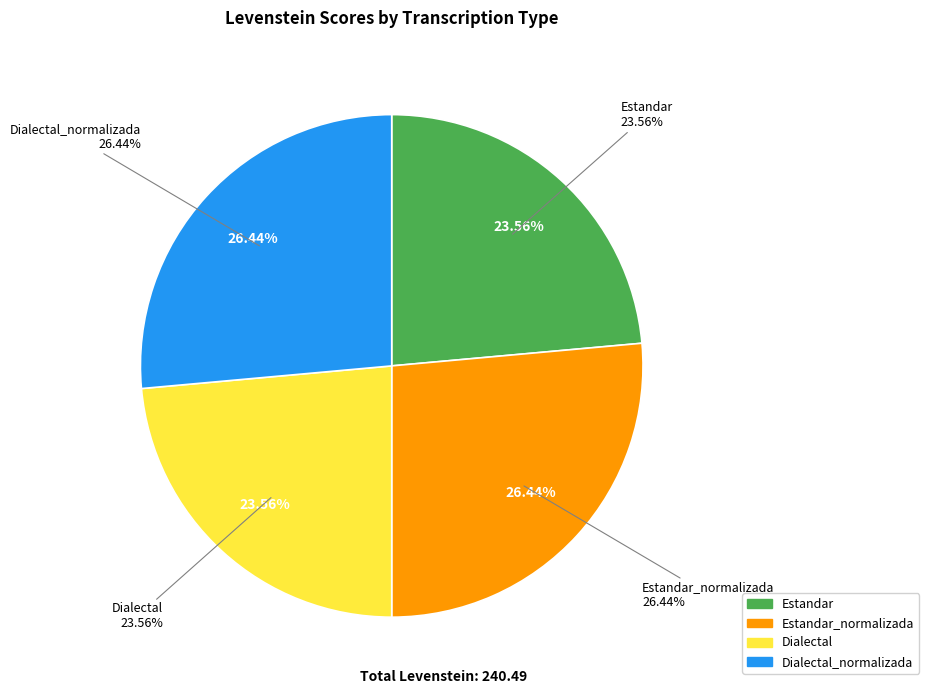

Which slice is the smallest?

Estandar